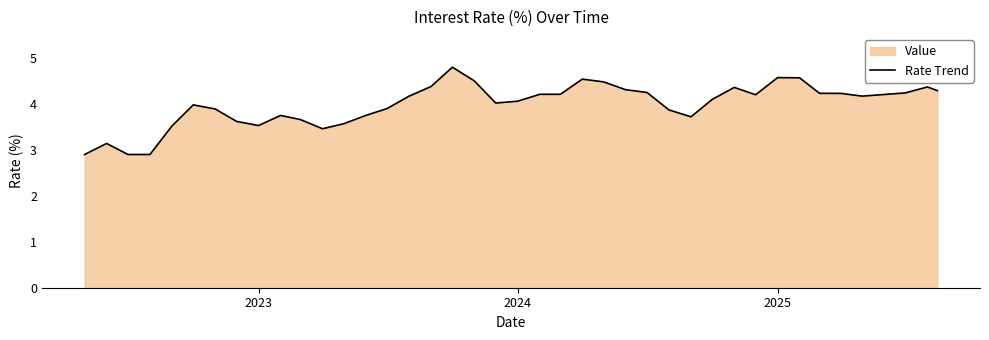

What is the maximum value shown in the chart?

4.8